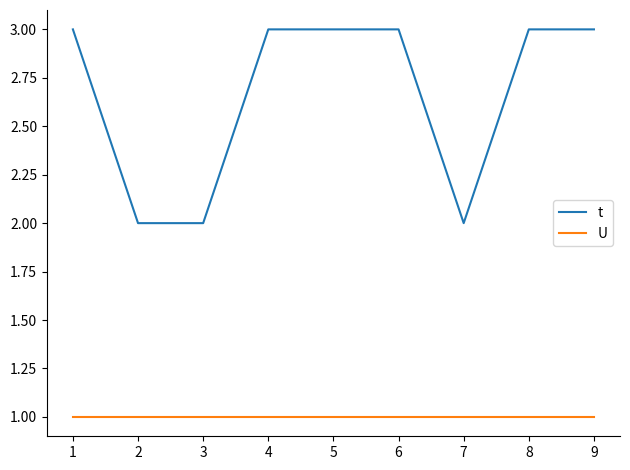

True or false: t and U cross at least once.

False